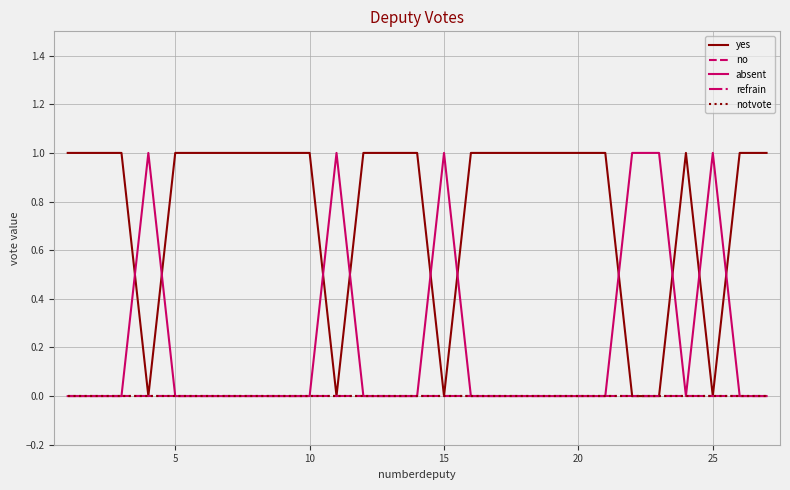

Reading left to right, list all the values displayed in this chart.

yes: 1	1	1	0	1	1	1	1	1	1	0	1	1	1	0	1	1	1	1	1	1	0	0	1	0	1	1
no: 0	0	0	0	0	0	0	0	0	0	0	0	0	0	0	0	0	0	0	0	0	0	0	0	0	0	0
absent: 0	0	0	1	0	0	0	0	0	0	1	0	0	0	1	0	0	0	0	0	0	1	1	0	1	0	0
refrain: 0	0	0	0	0	0	0	0	0	0	0	0	0	0	0	0	0	0	0	0	0	0	0	0	0	0	0
notvote: 0	0	0	0	0	0	0	0	0	0	0	0	0	0	0	0	0	0	0	0	0	0	0	0	0	0	0